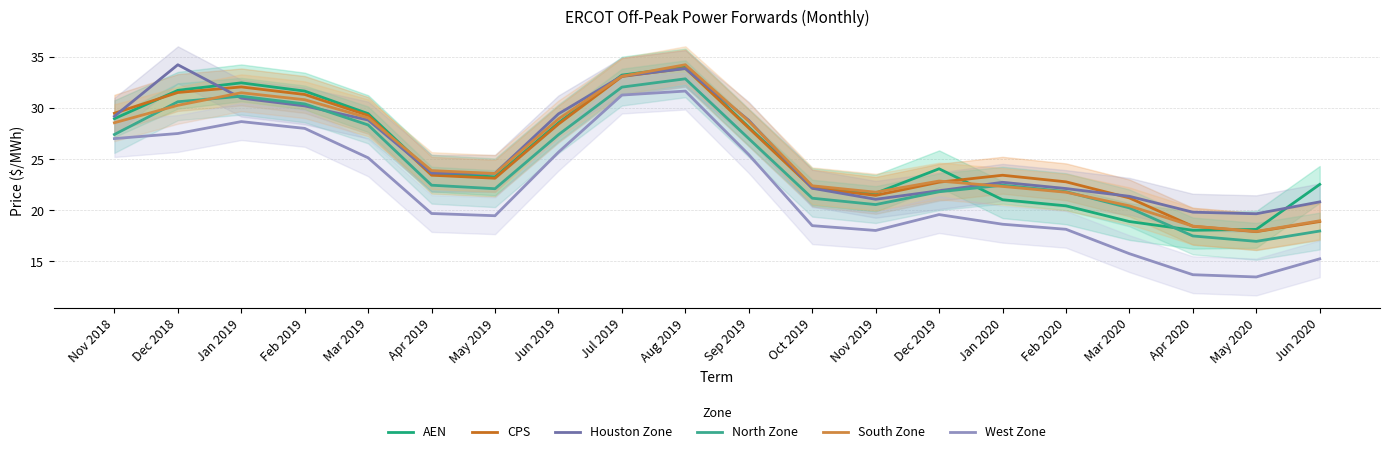

The value of CPS at Apr 2019 is 23.4. True or false?

True